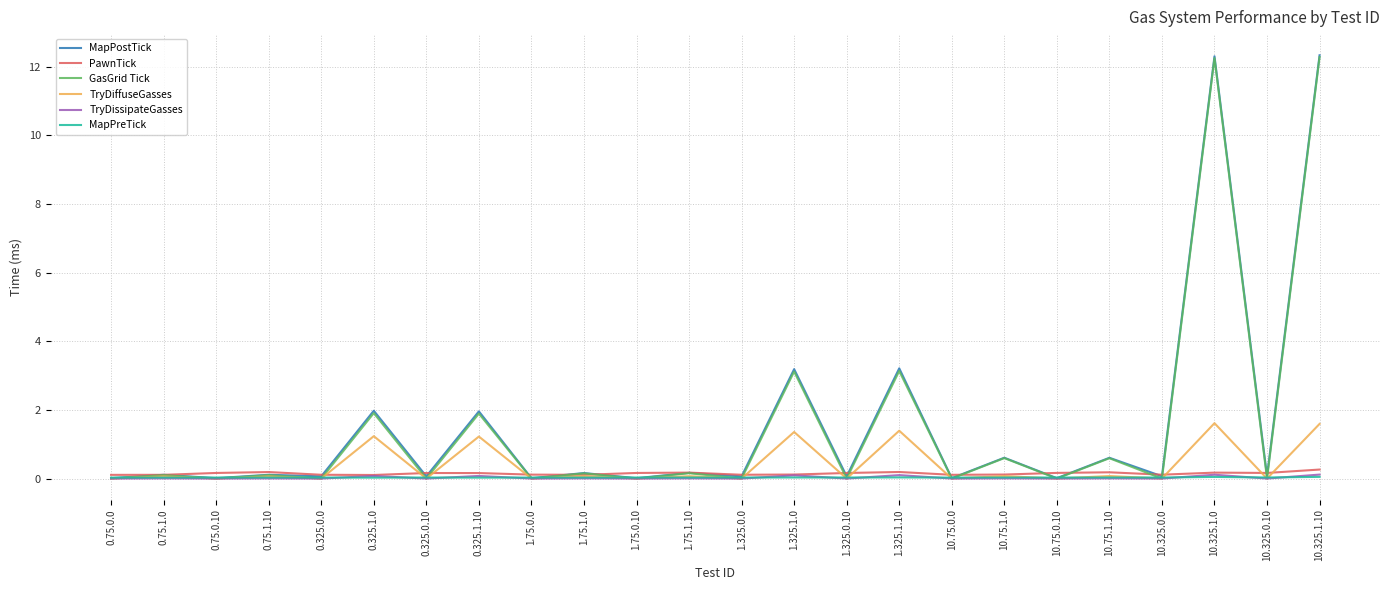

Between 0.75.1.0 and 1.325.1.0, which series saw the biggest shift?

MapPostTick